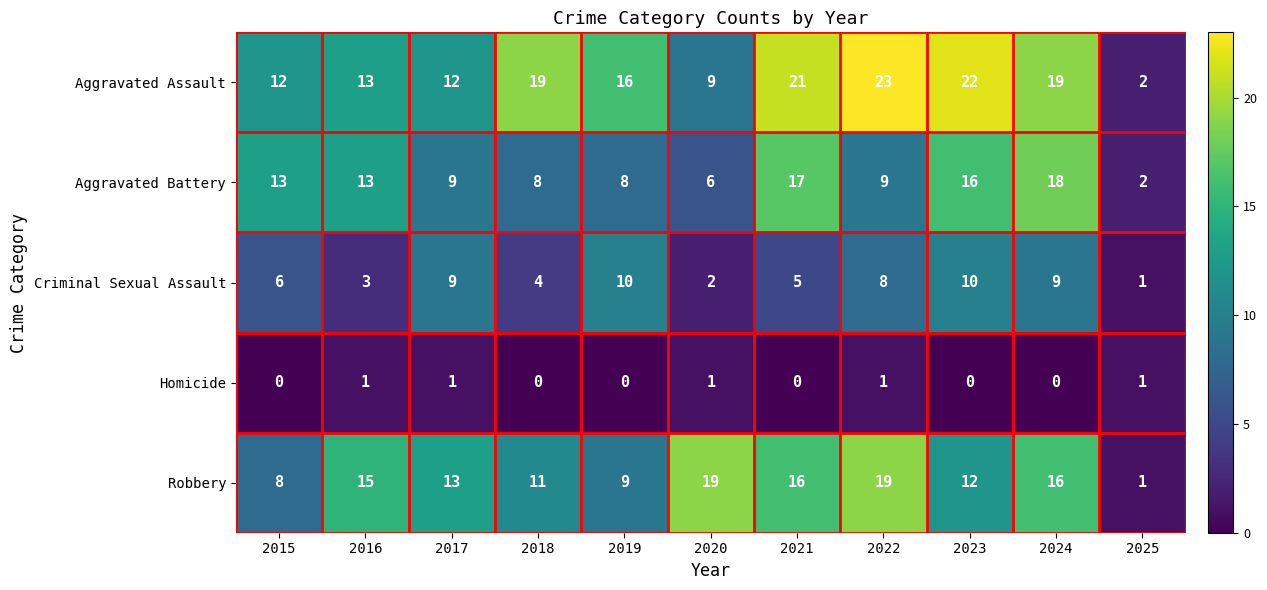

The Criminal Sexual Assault series shows 4 at 2015. True or false?

False